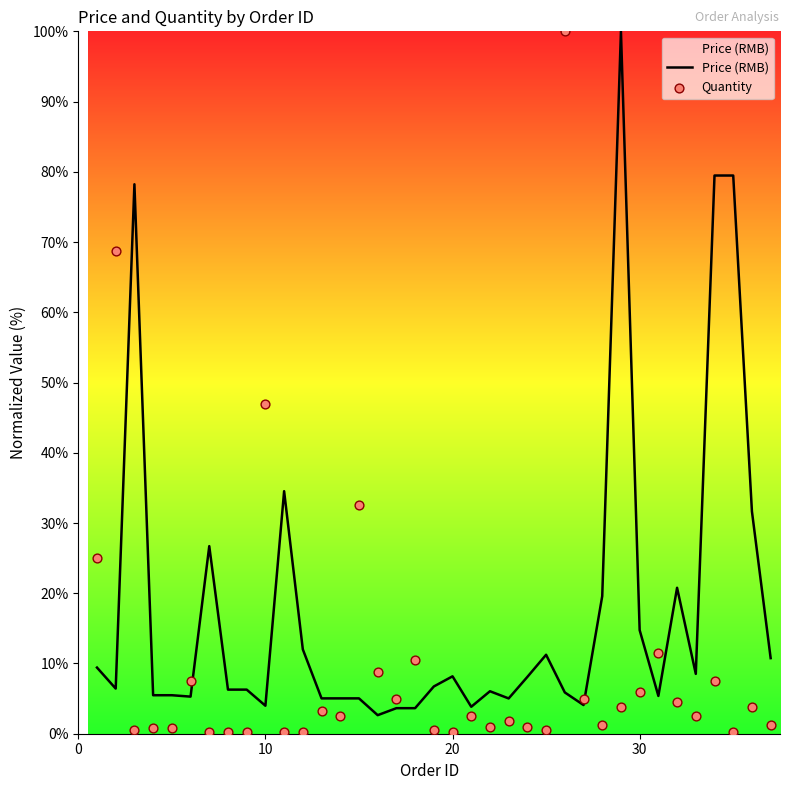

What is the highest value of the Price (RMB) series?

100.0